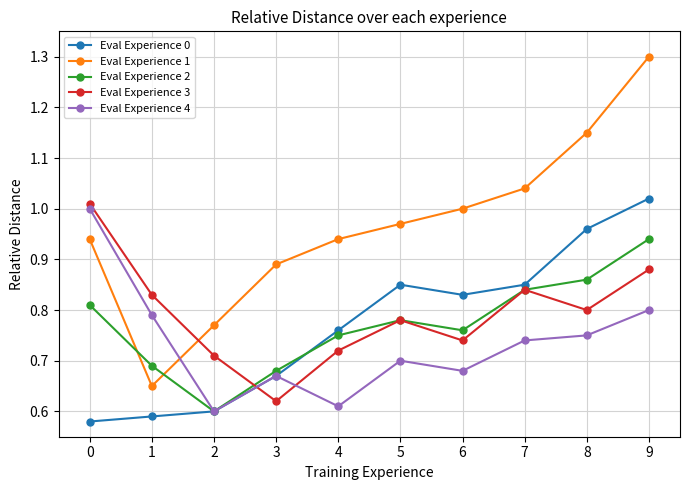

True or false: Eval Experience 1 and Eval Experience 3 intersect in this chart.

True